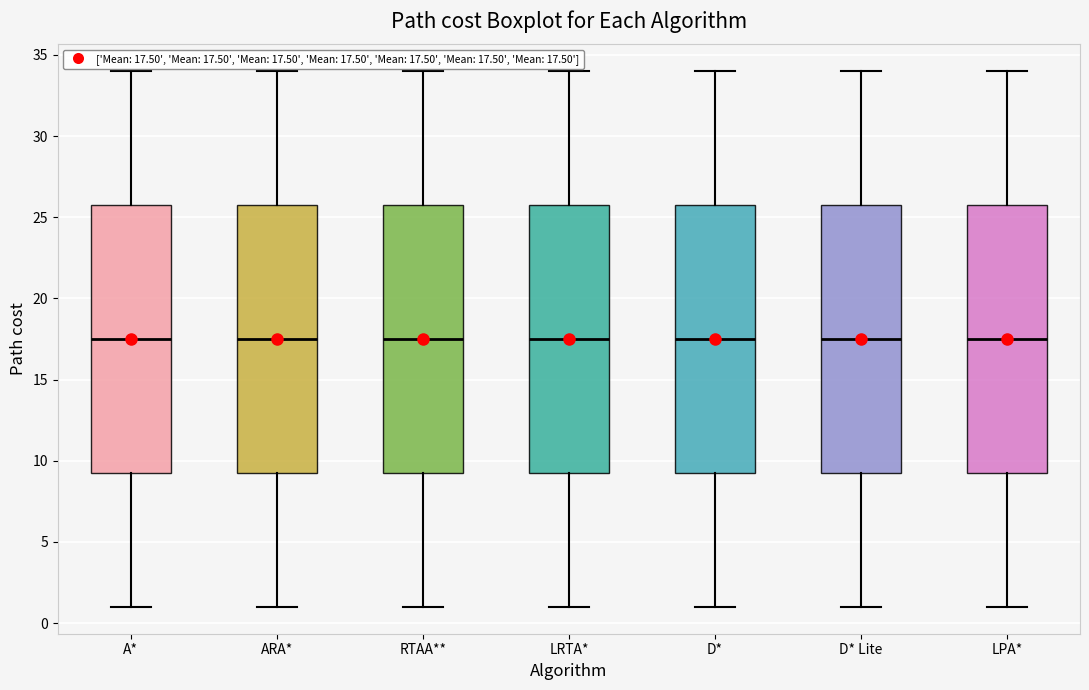

Where does the upper whisker of the box for RTAA** end on the y-axis? The values are not printed on the chart, so give them approximately, as read against the axis.

34.0